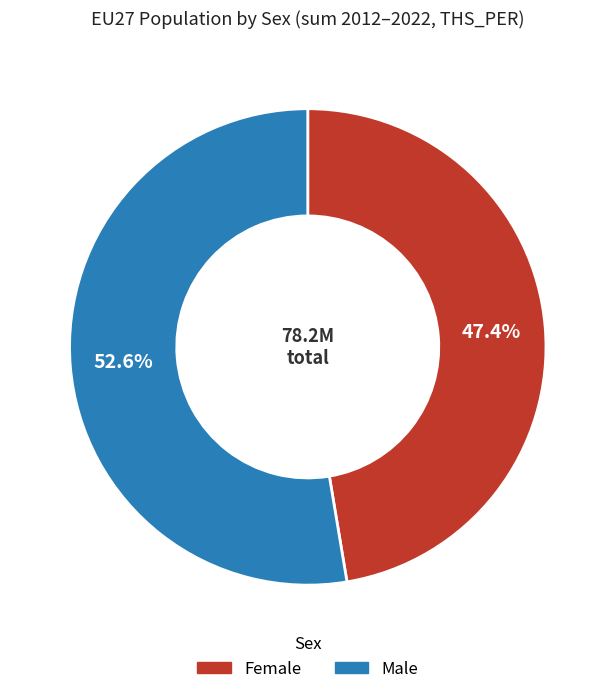

Is there a majority slice in this chart?

Yes